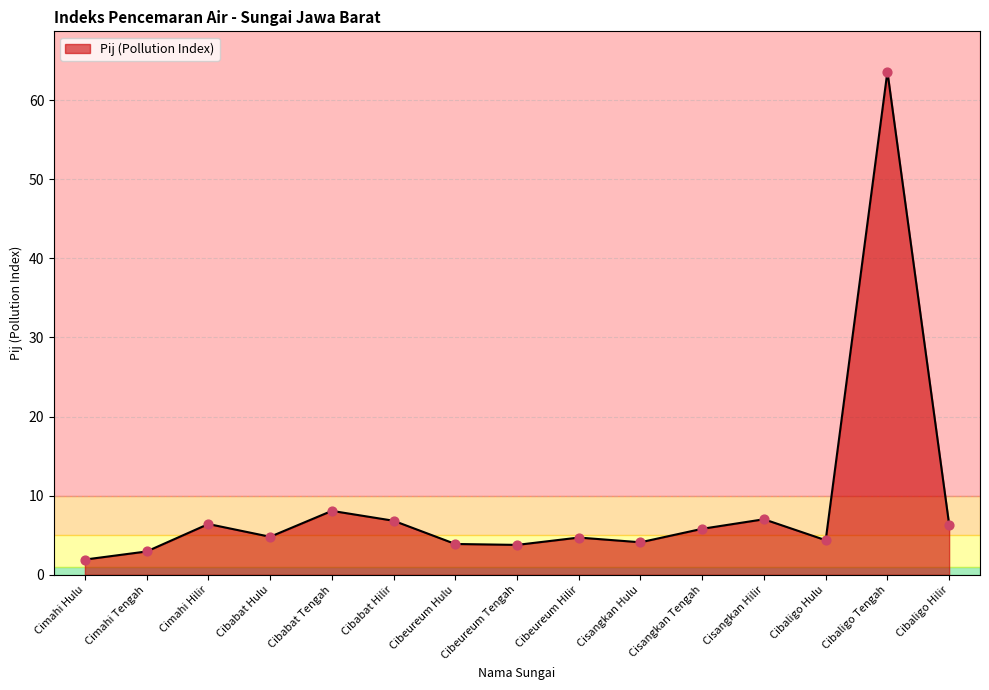

What is the change in value from Cibeureum Tengah to Cibeureum Hilir?

+0.9